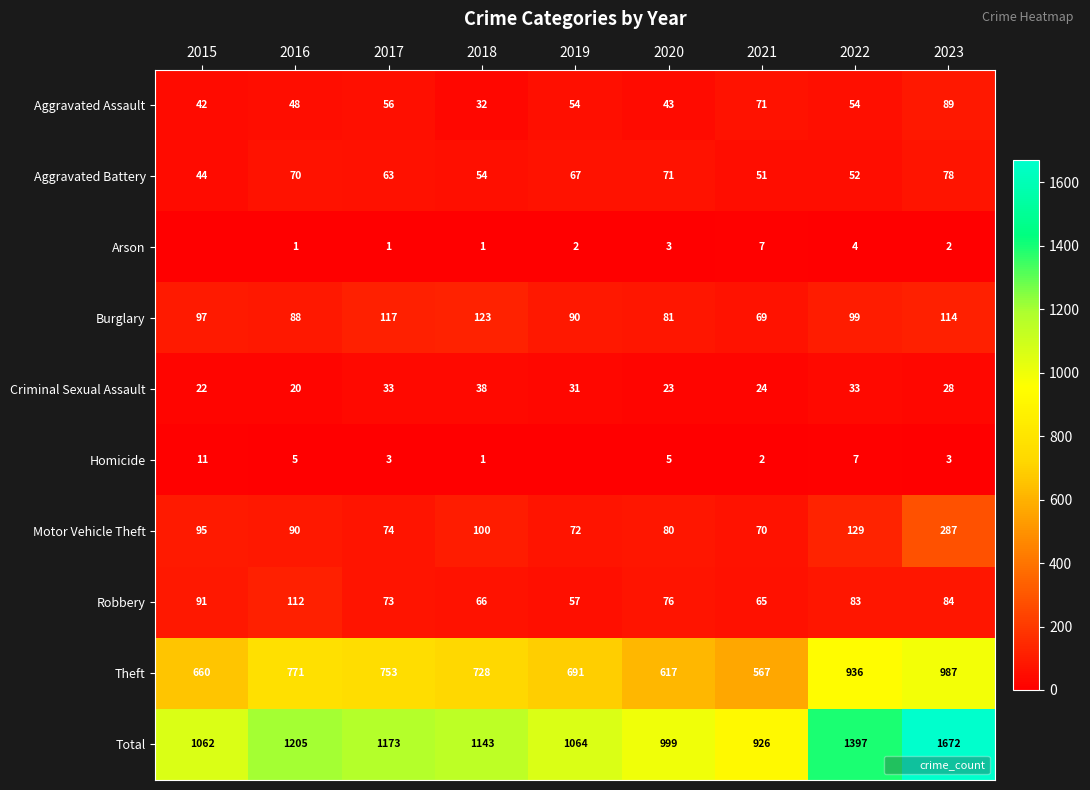

Rank the series at 2023 from highest to lowest value.

Total, Theft, Motor Vehicle Theft, Burglary, Aggravated Assault, Robbery, Aggravated Battery, Criminal Sexual Assault, Homicide, Arson